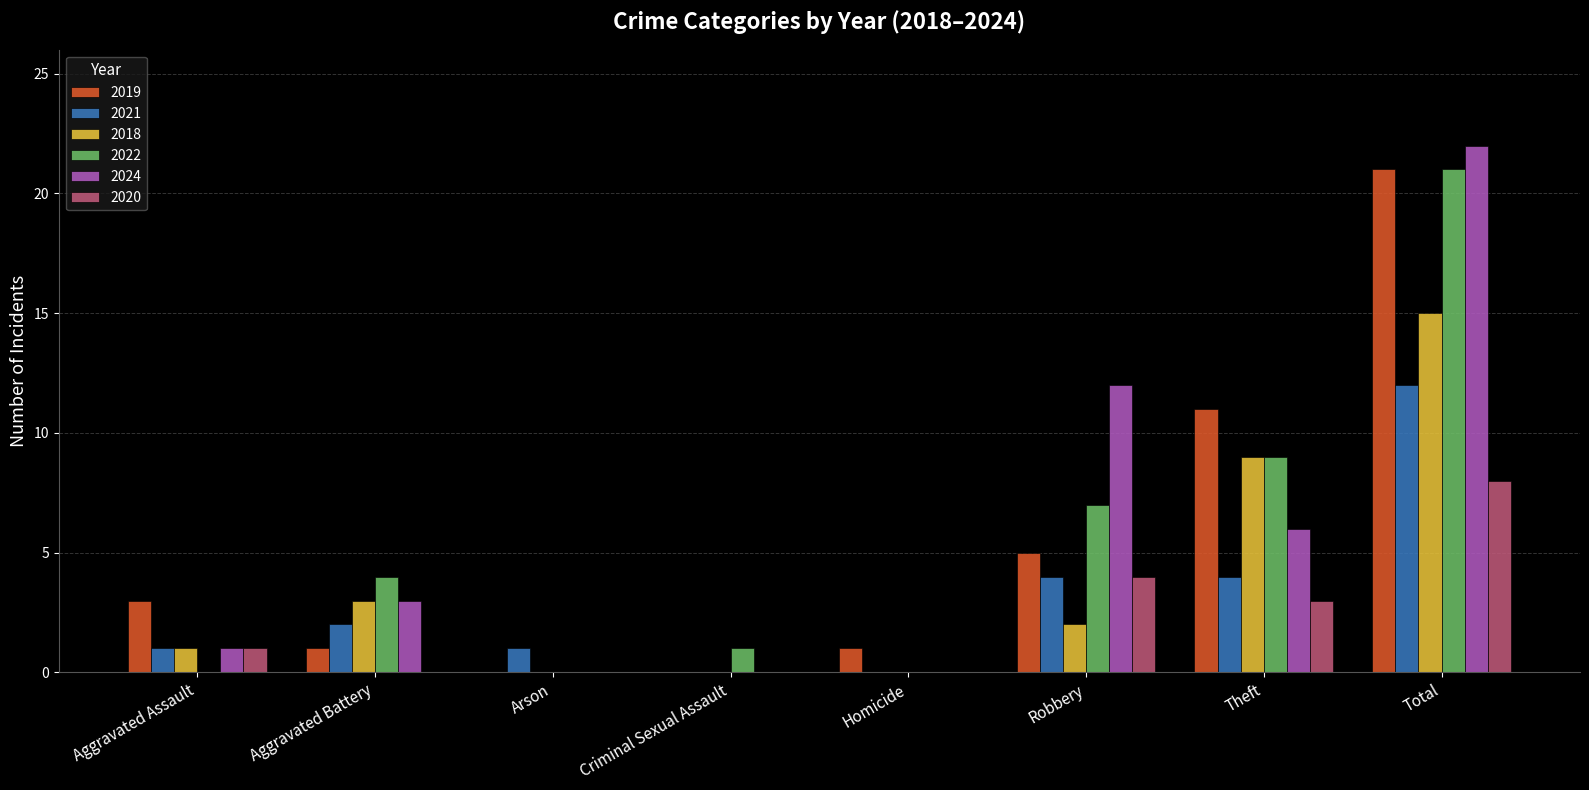

What is the sum of the 2024 values at Criminal Sexual Assault and Aggravated Assault?

1